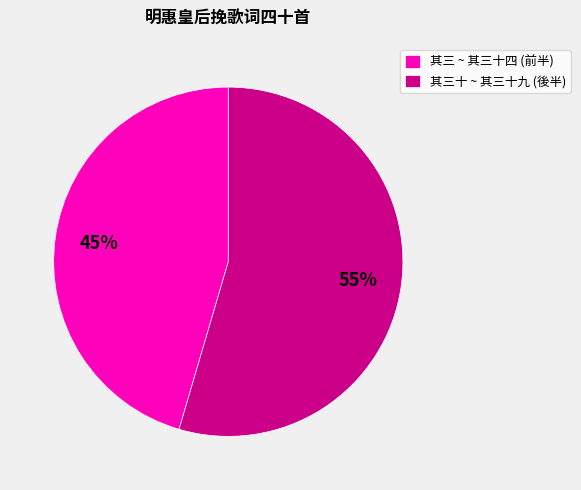

The 其三 ~ 其三十四 (前半) slice represents 51% of the pie. True or false?

False